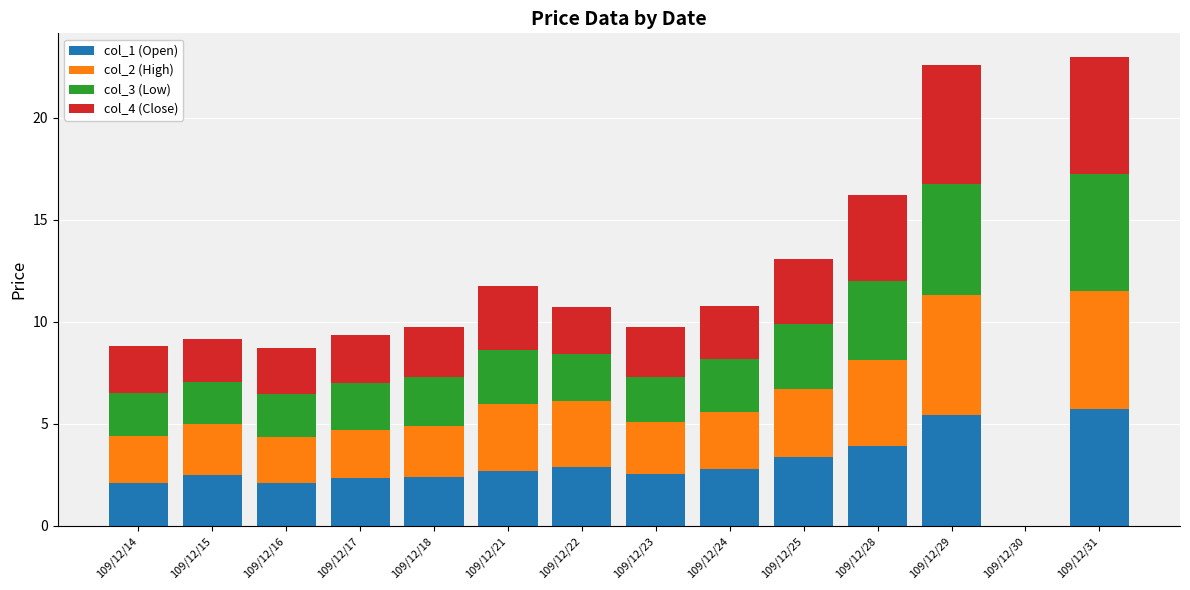

What is the total value across all series at 109/12/31?

23.0